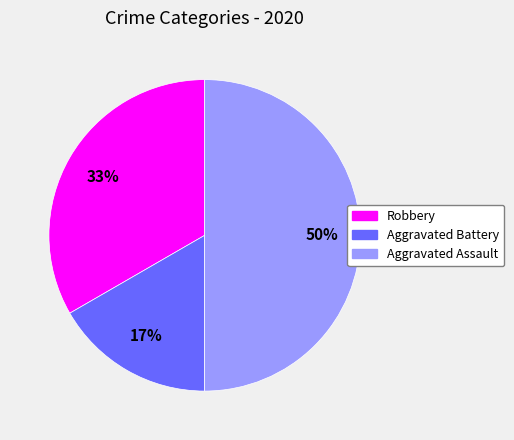

Combined, do Aggravated Assault and Robbery account for over 50%?

Yes